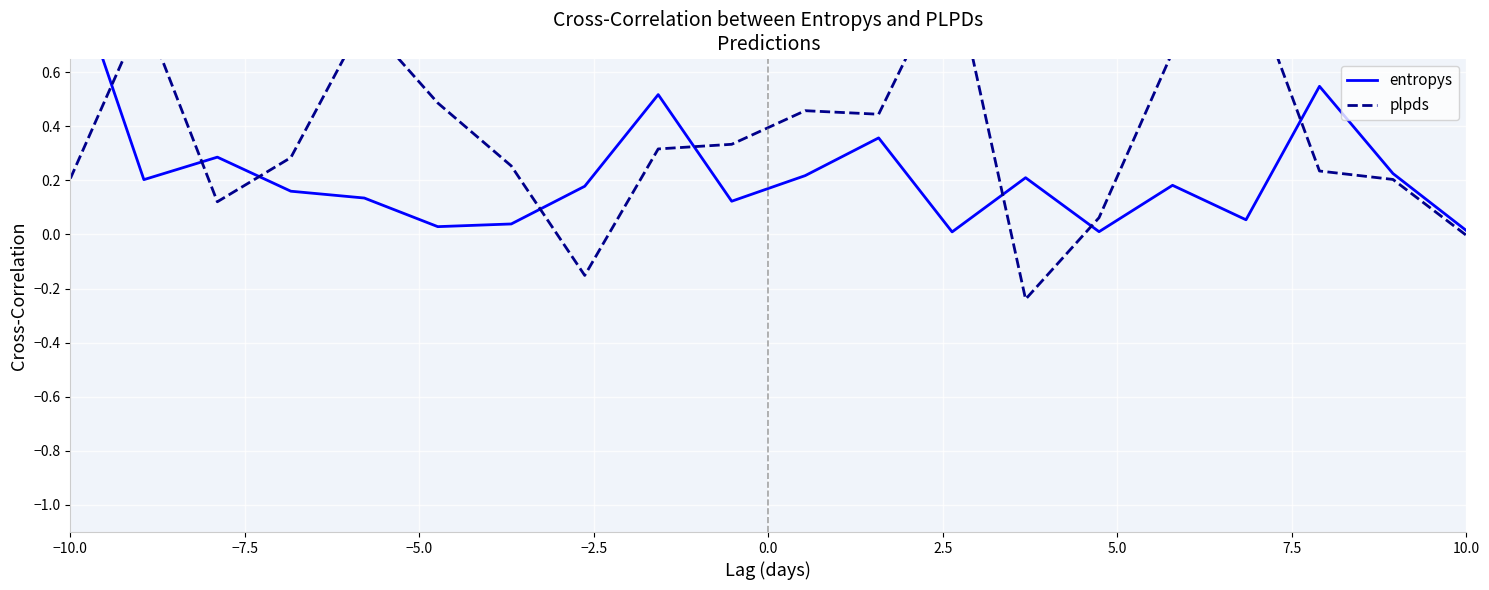

Reading left to right, list all the values displayed in this chart.

entropys: 1.0	0.2	0.3	0.2	0.1	0.0	0.0	0.2	0.5	0.1	0.2	0.4	0.0	0.2	0.0	0.2	0.1	0.5	0.2	0.0
plpds: 0.2	0.8	0.1	0.3	0.8	0.5	0.3	-0.2	0.3	0.3	0.5	0.4	1.0	-0.2	0.1	0.7	1.0	0.2	0.2	-0.0